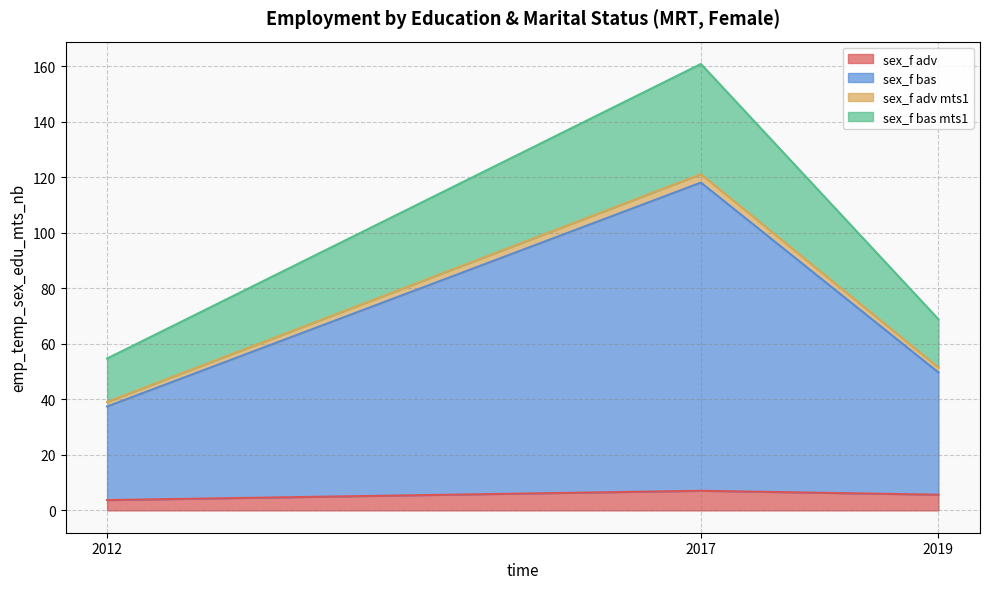

Which label corresponds to the largest value in the chart?

2017